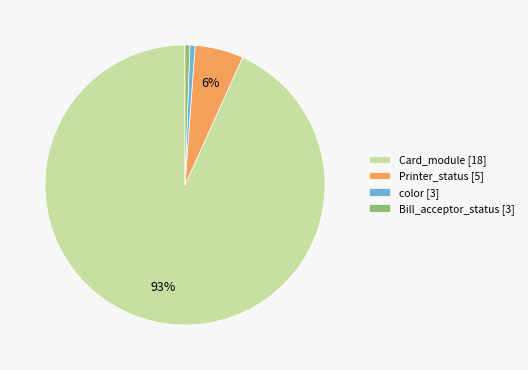

Which has a higher value, Card_module [18] or Printer_status [5]?

Card_module [18]